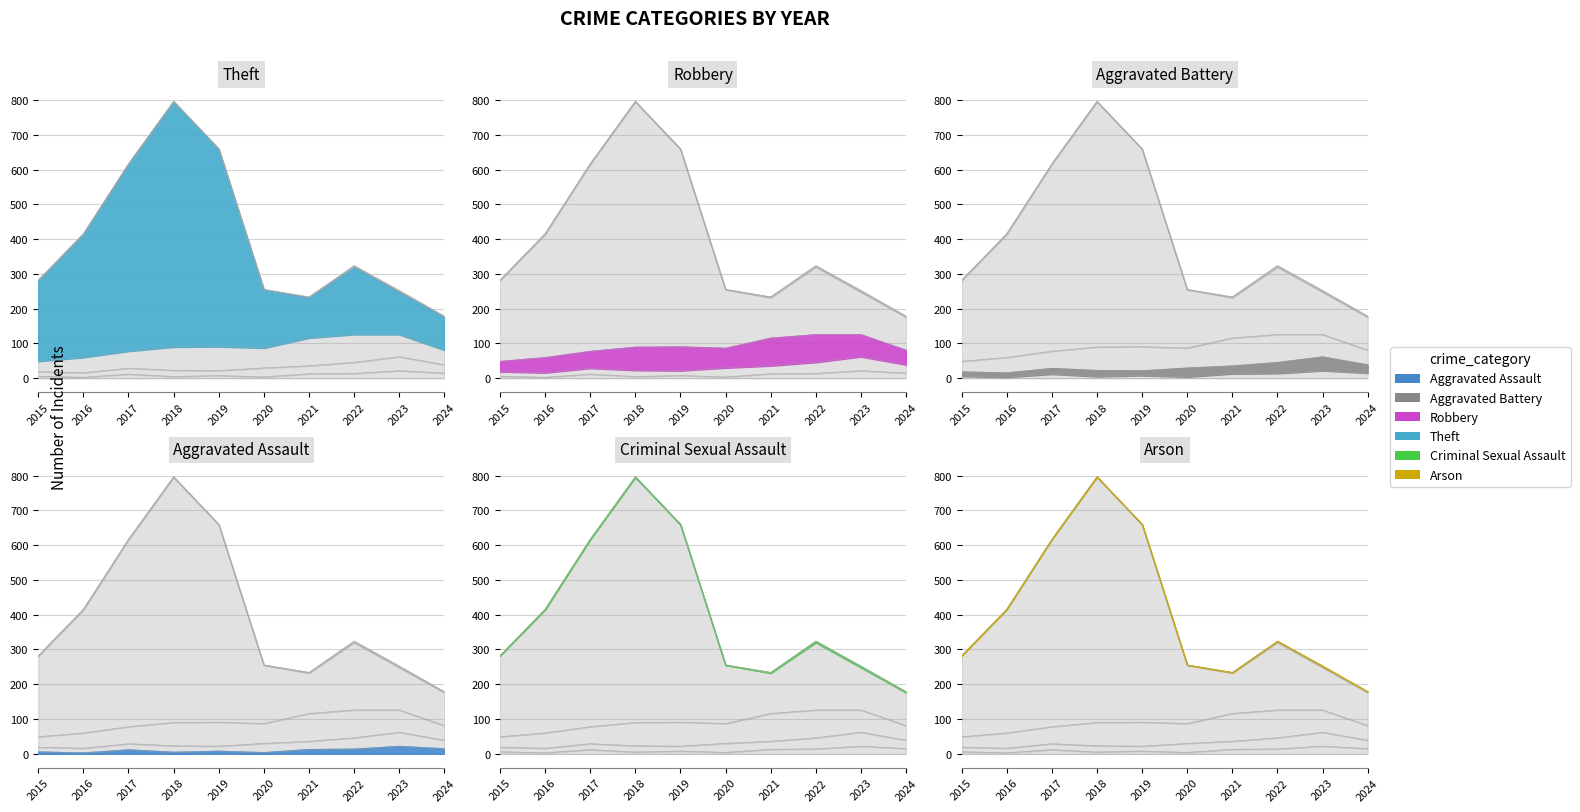

True or false: Aggravated Battery has more than 0 points higher than both neighbors.

True